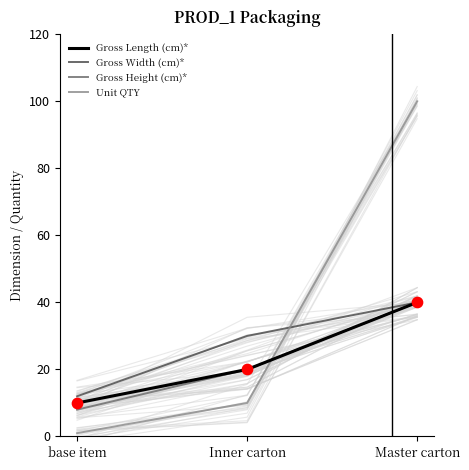

Which series has the largest total across all categories?

Unit QTY